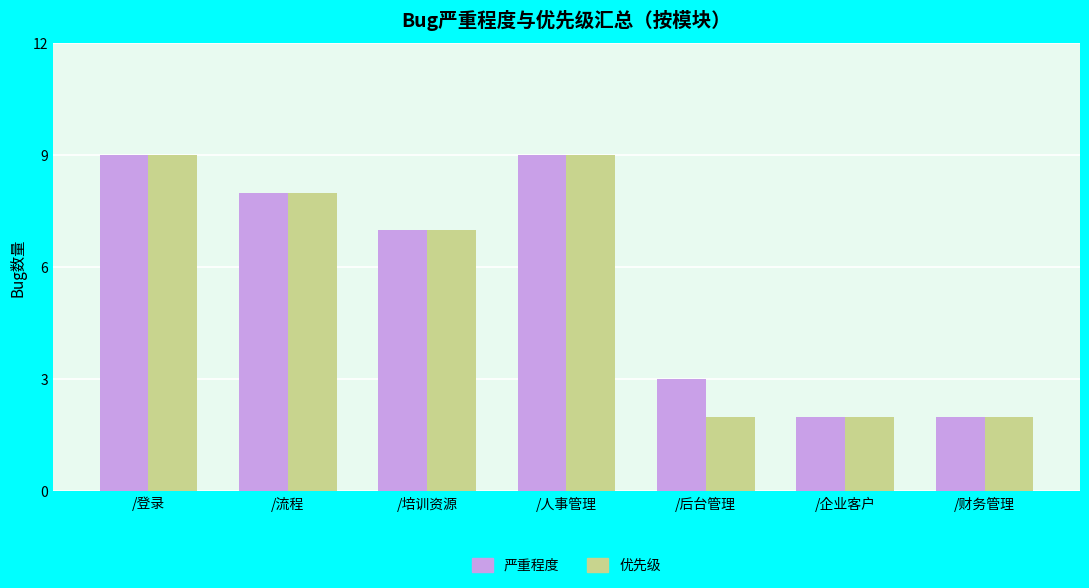

How many 优先级 values are between 2 and 9?

7